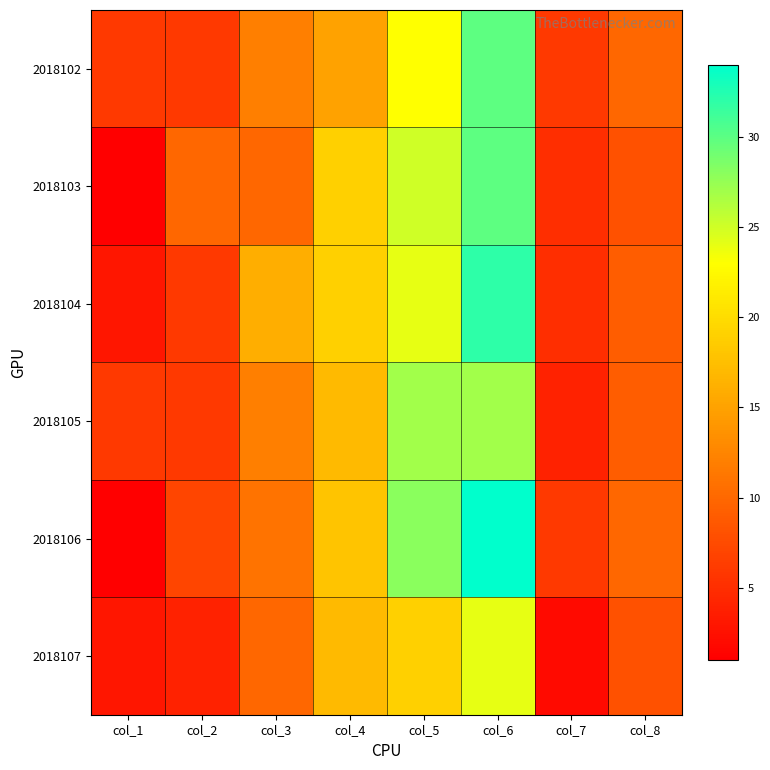

Rank the series by their maximum value, from lowest to highest.

2018107, 2018105, 2018102, 2018103, 2018104, 2018106